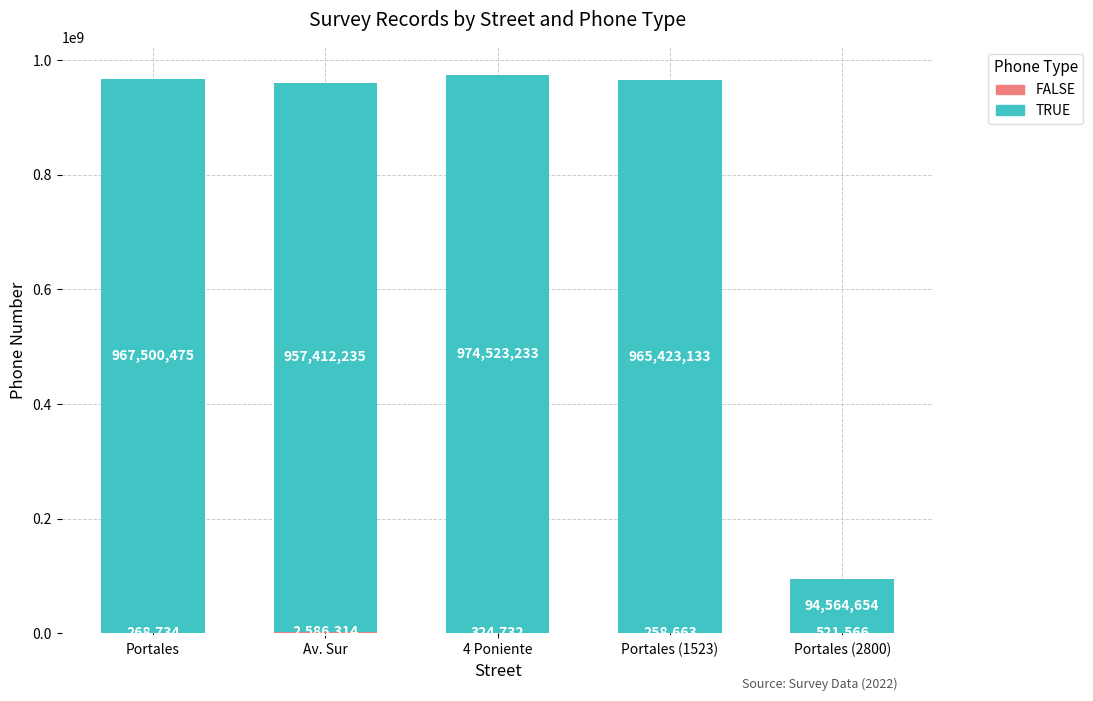

What is the total value across all series at Portales?

967769209